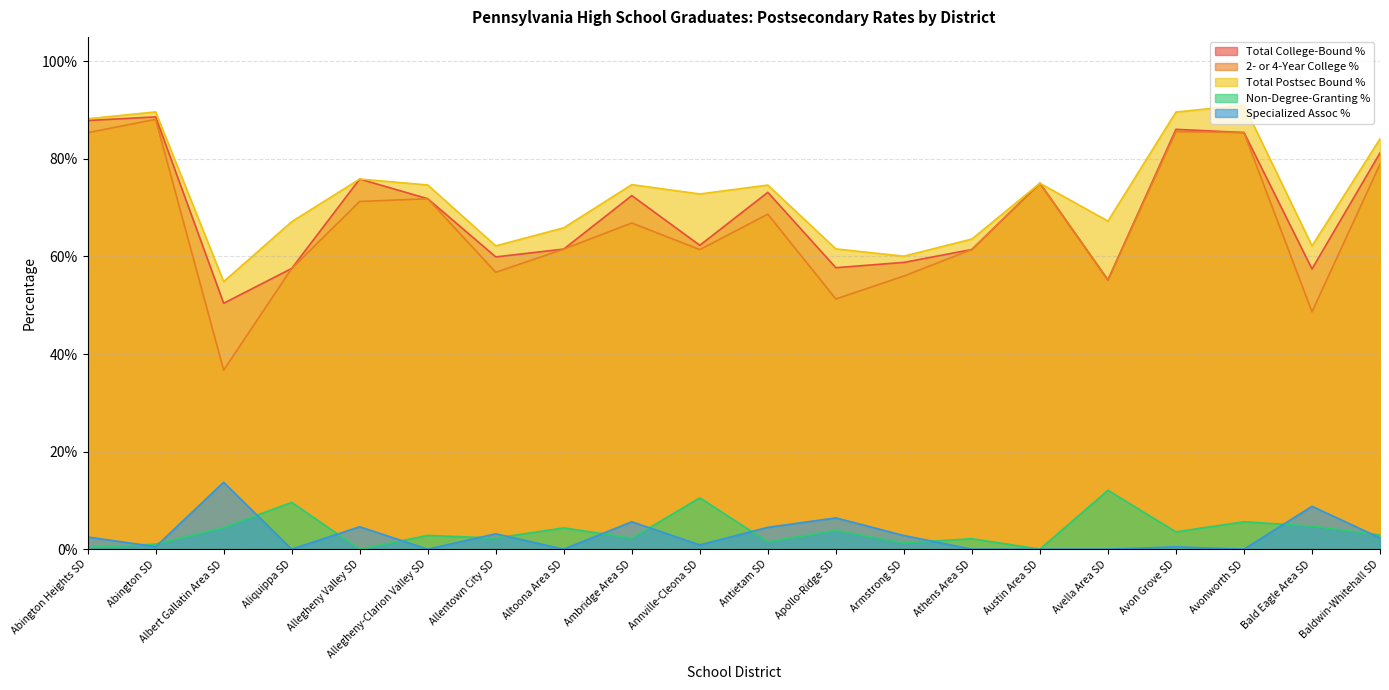

How many values in Specialized Assoc % are above zero?

13